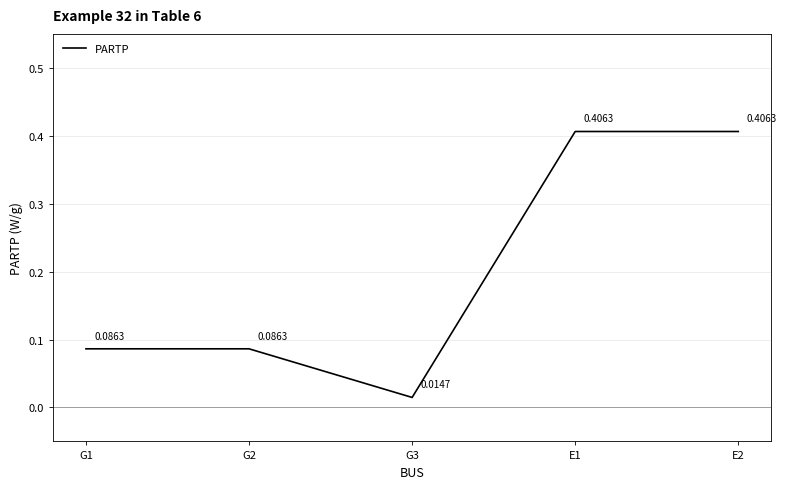

What is the sum of all values?

1.0